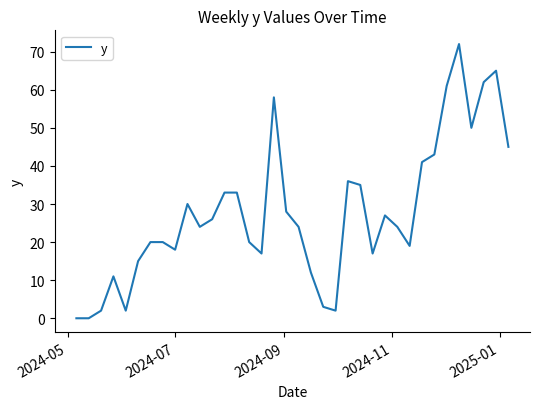

What is the difference between the maximum and minimum values?

72